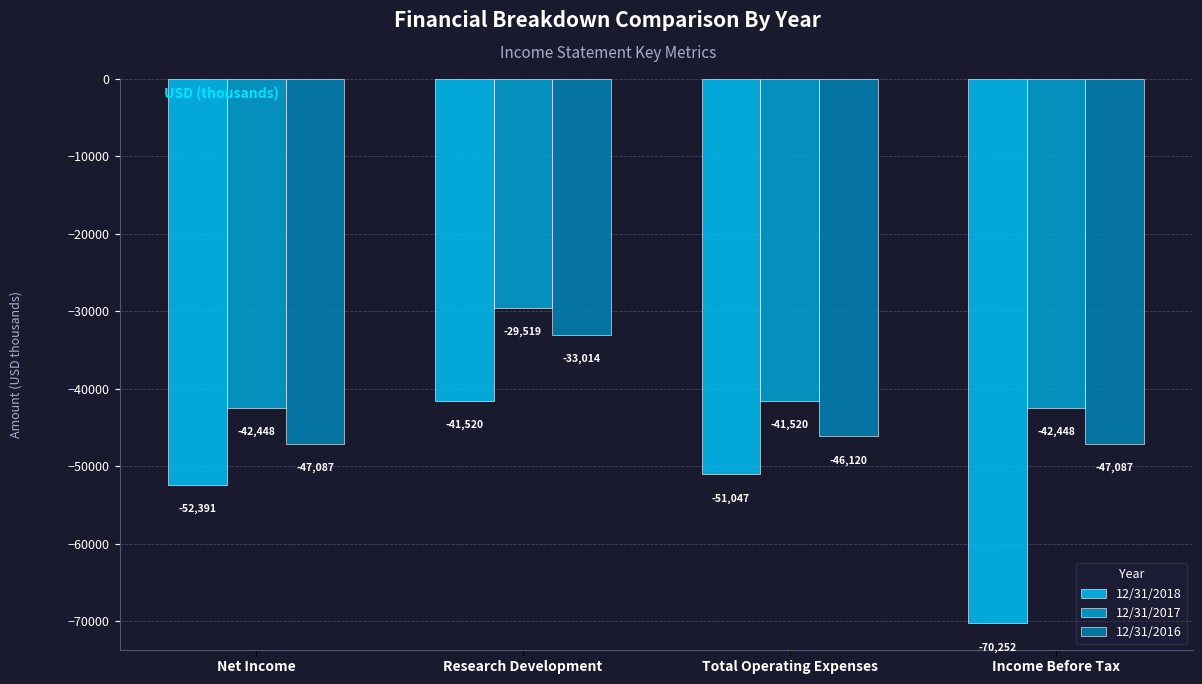

Reading left to right, list all the values displayed in this chart.

12/31/2018: Net Income=-52391	Research Development=-41520	Total Operating Expenses=-51047	Income Before Tax=-70252
12/31/2017: Net Income=-42448	Research Development=-29519	Total Operating Expenses=-41520	Income Before Tax=-42448
12/31/2016: Net Income=-47087	Research Development=-33014	Total Operating Expenses=-46120	Income Before Tax=-47087